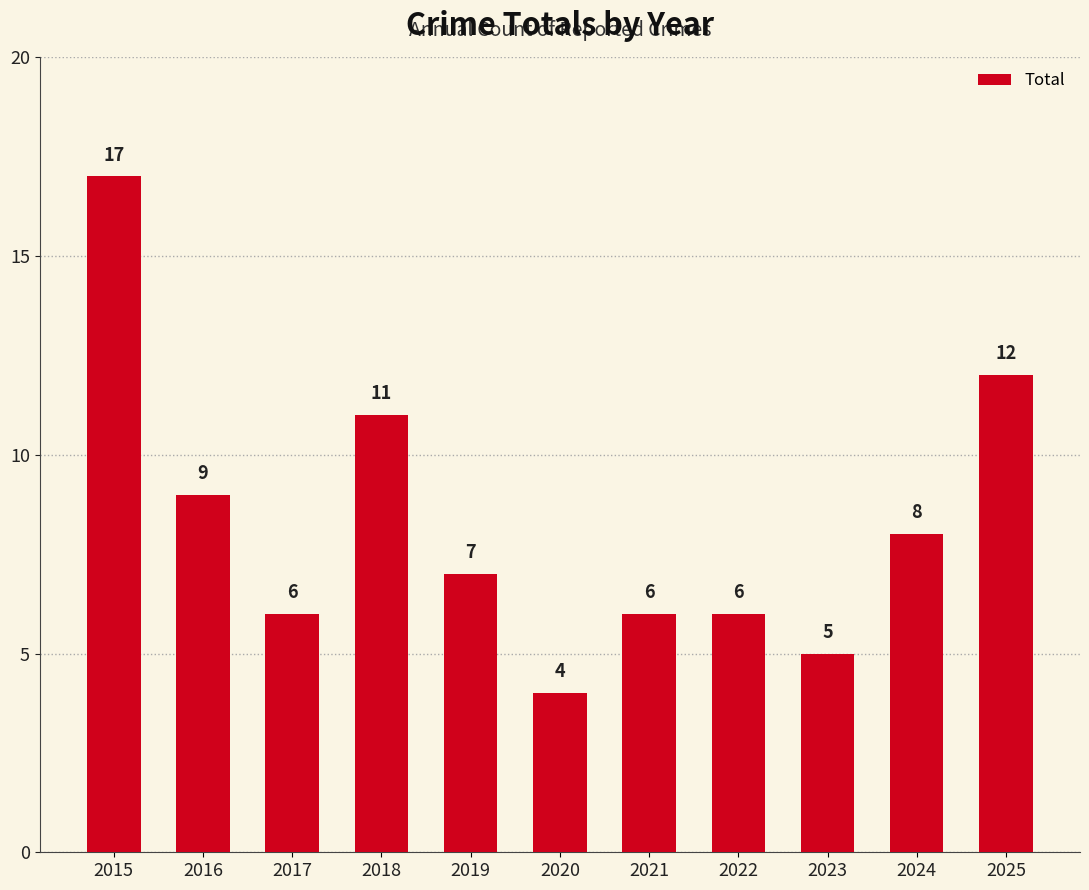

What is the approximate value at 2016, to the nearest 10?

10